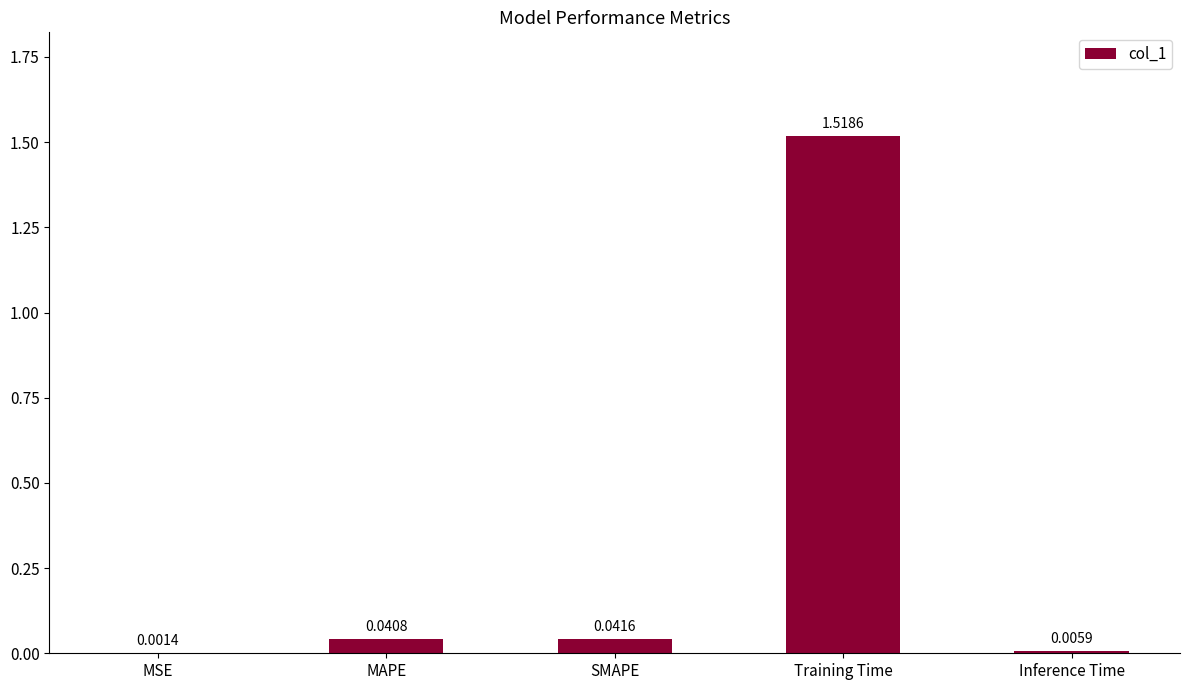

What is the sum of all values?

1.6